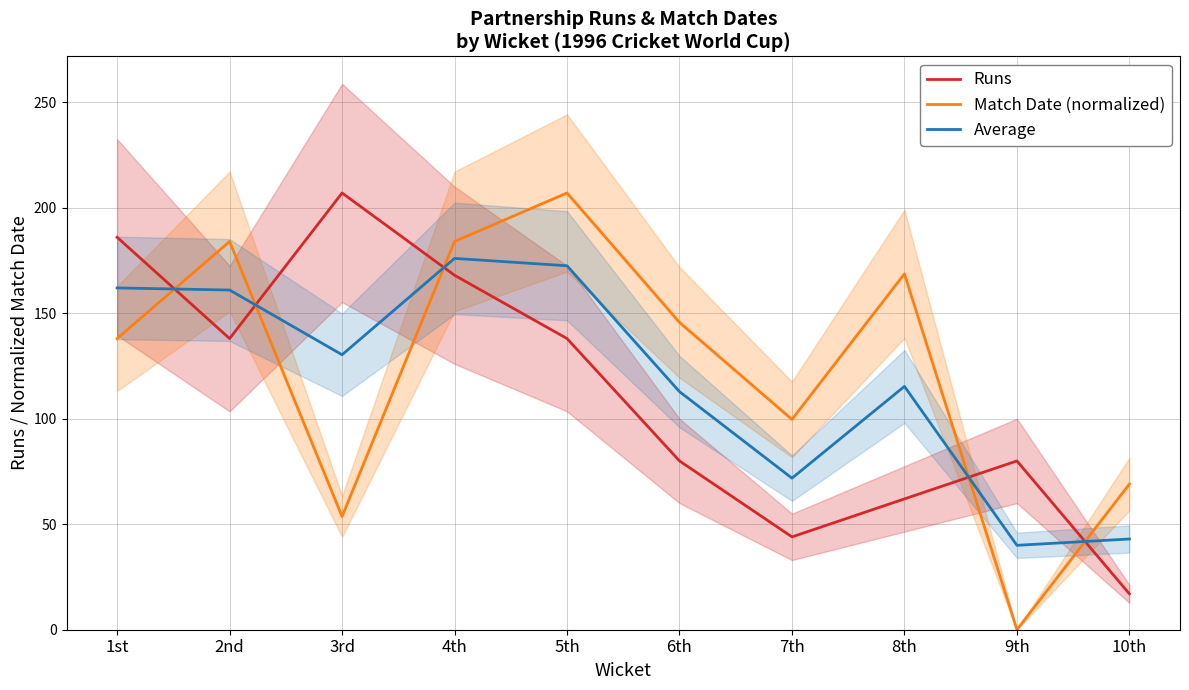

Which category has the highest value in the Match Date (normalized) series?

5th